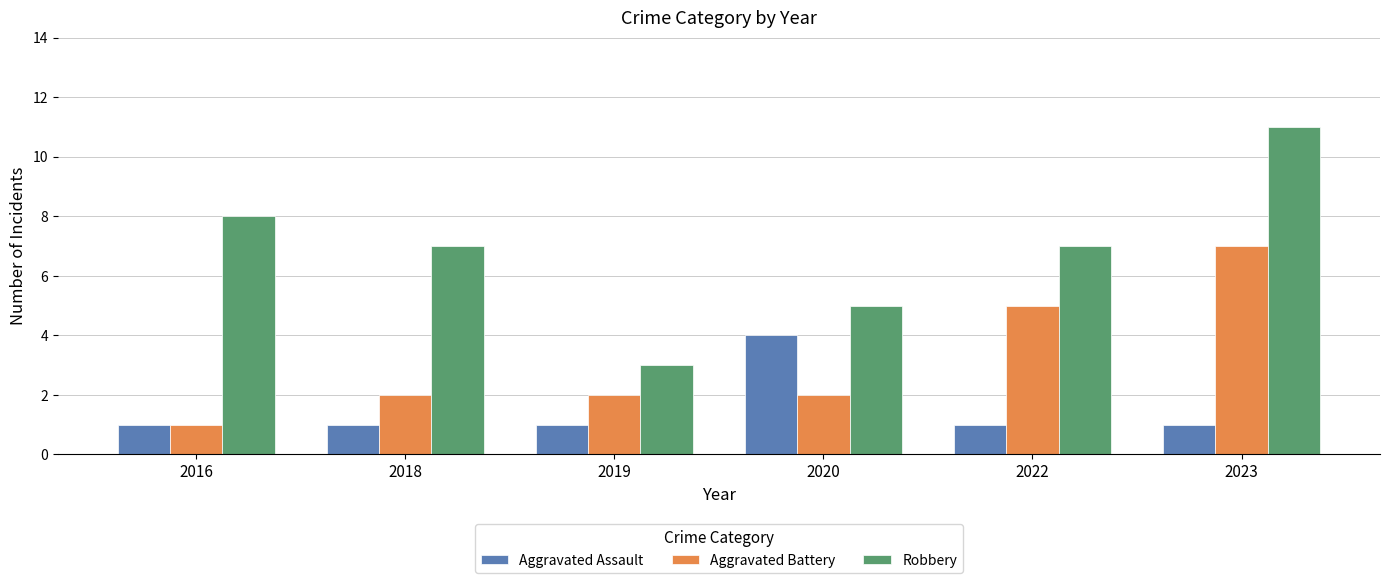

What is the sum of the Robbery values at 2022 and 2023?

18